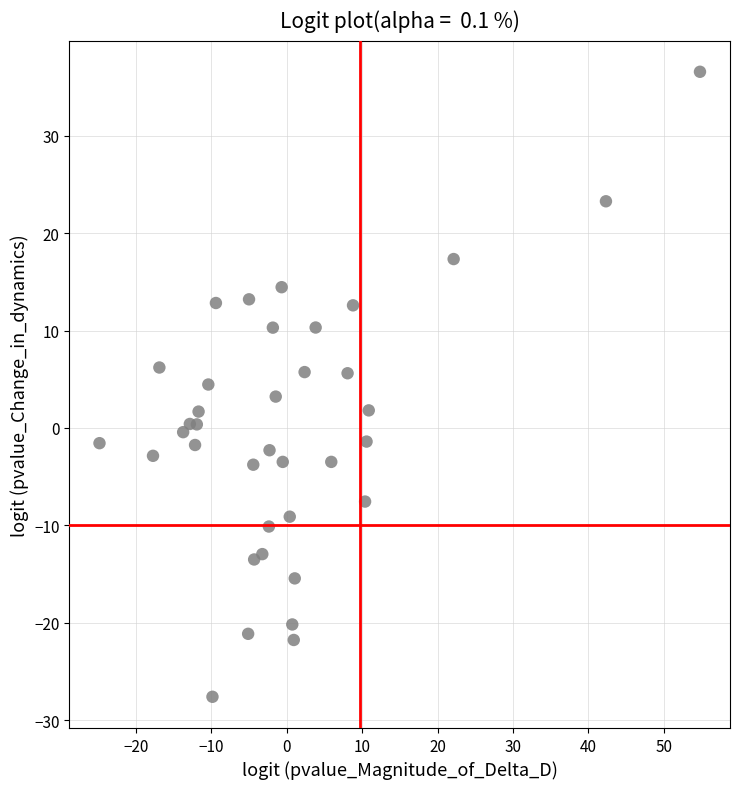

What is the range of Y values (max minus min)?

64.2